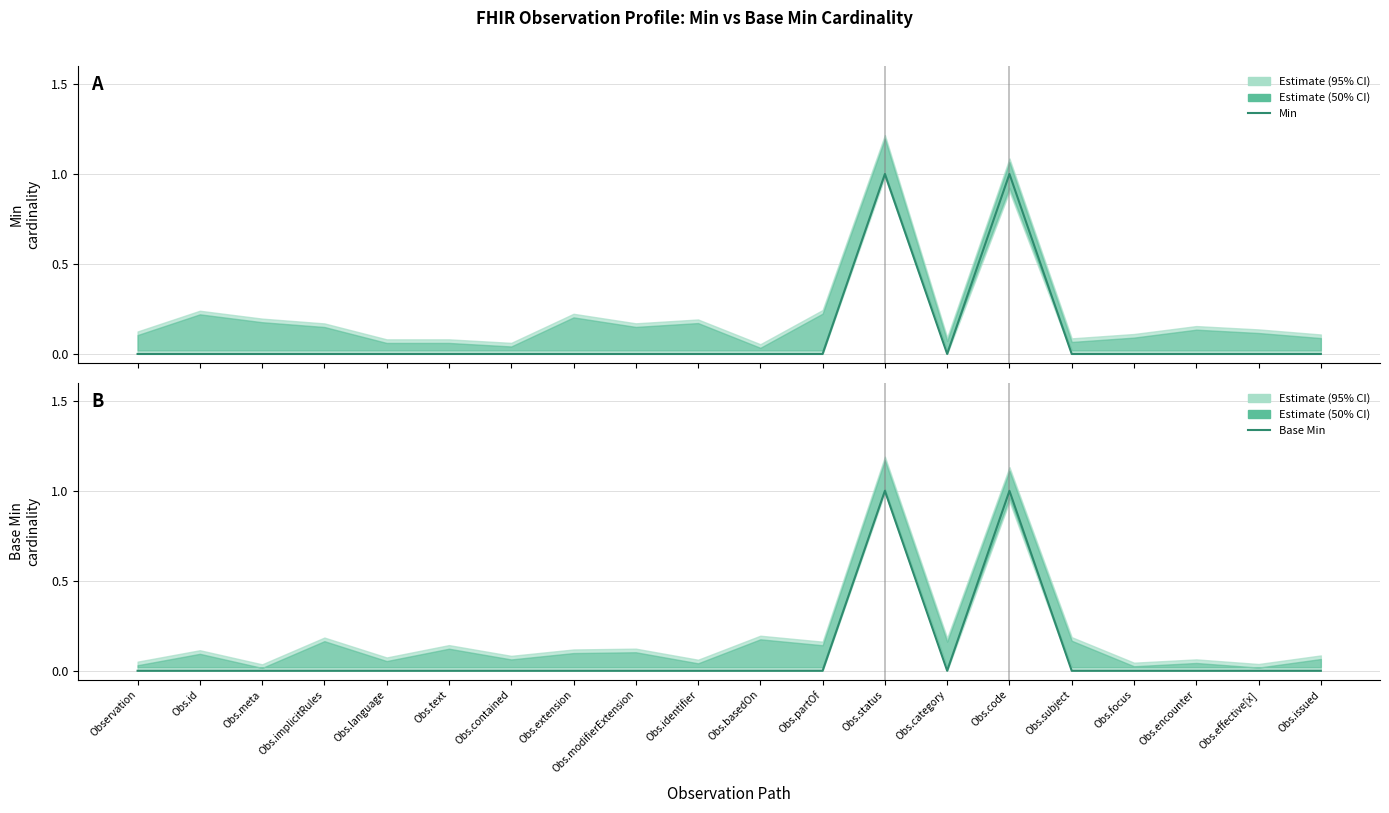

Where is the first local maximum for Min?

Obs.status